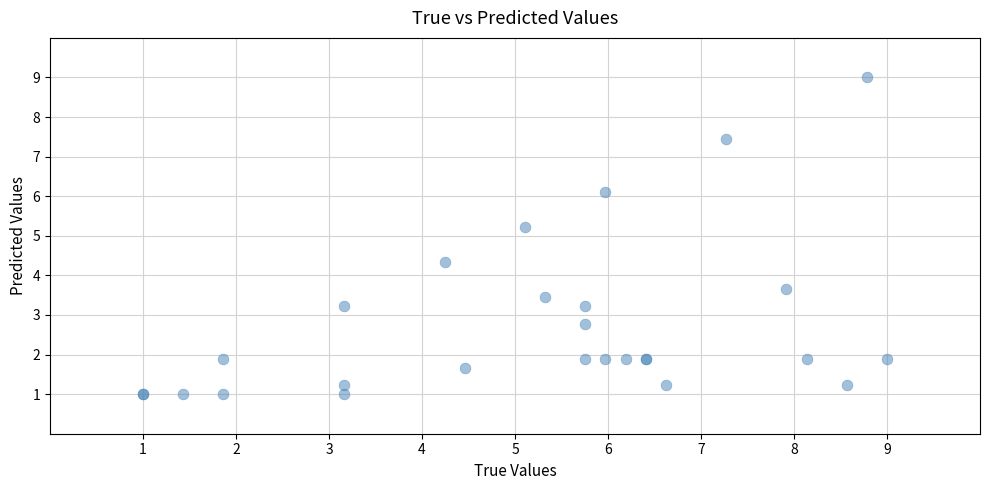

What Y value in the scatter plot is closest to 5?

5.2